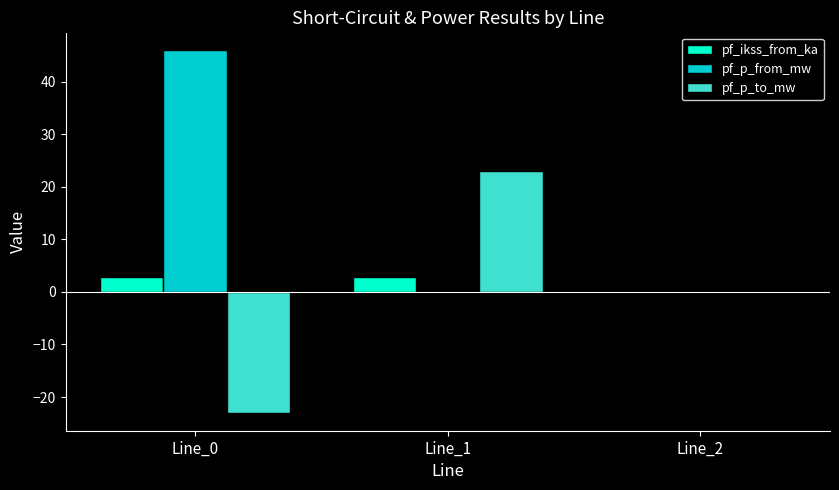

What value does the pf_p_to_mw series have at Line_1?

23.0